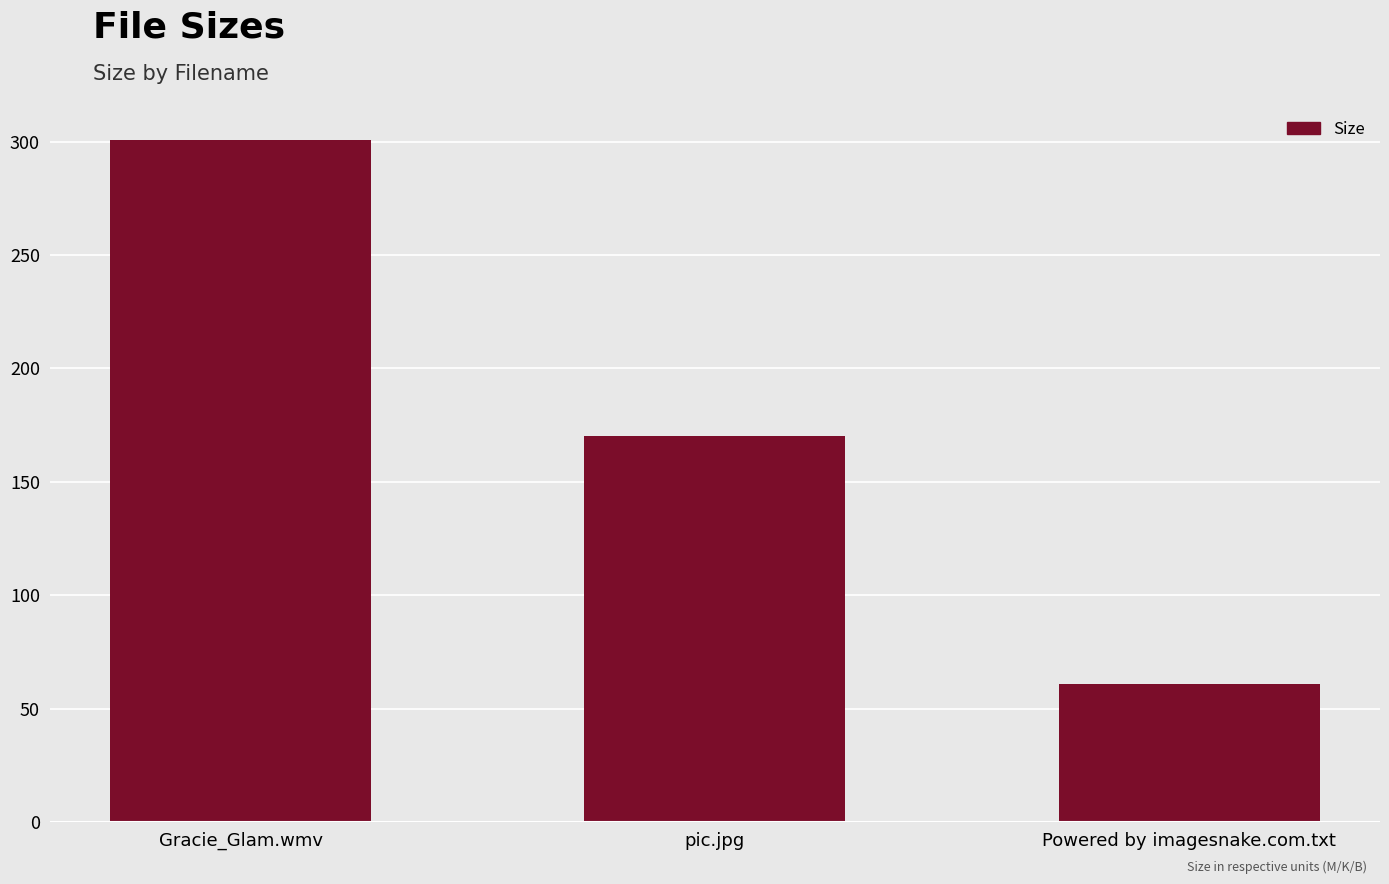

Does the chart contain stacked bars?

No